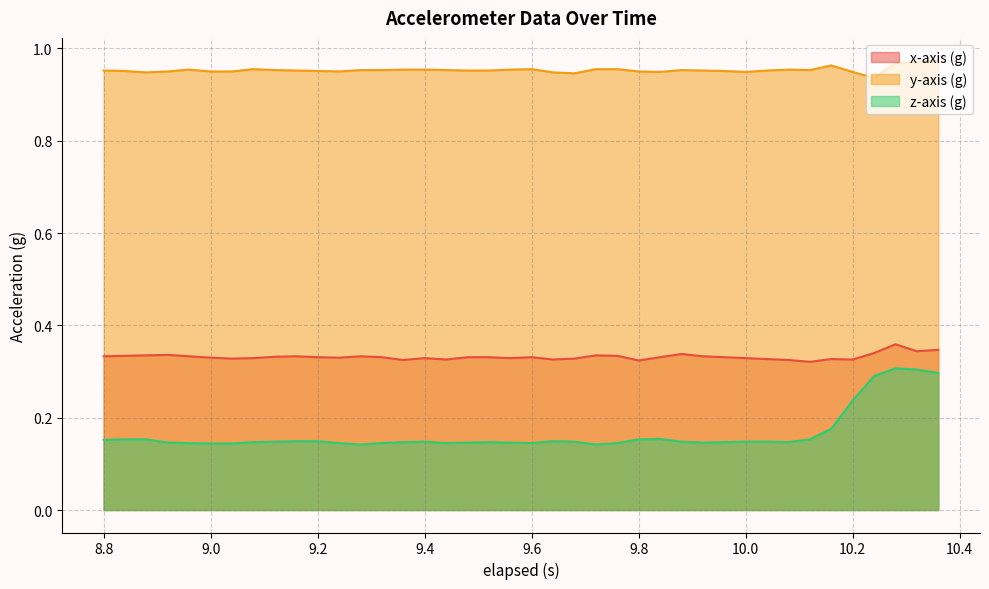

What is the minimum value shown in the chart?

0.1